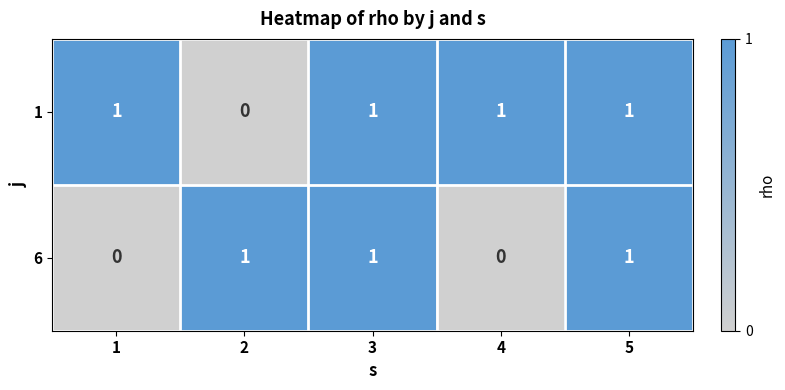

At 2, list the series in order from largest to smallest.

6, 1